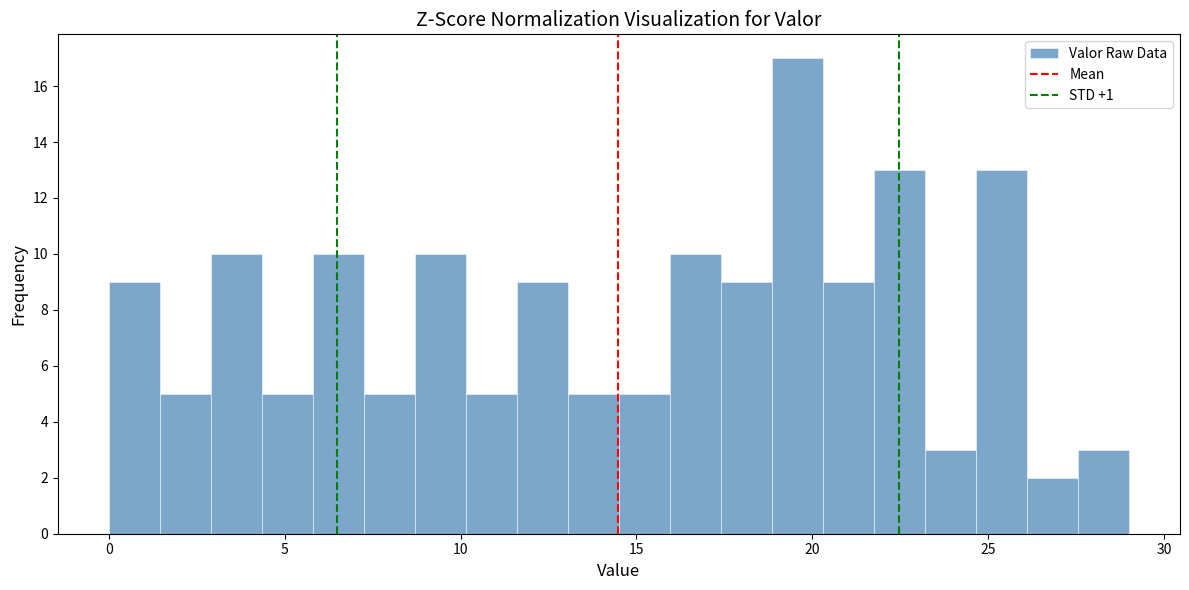

Read against the x-axis, roughly where is the centre of the tallest bar?

19.5